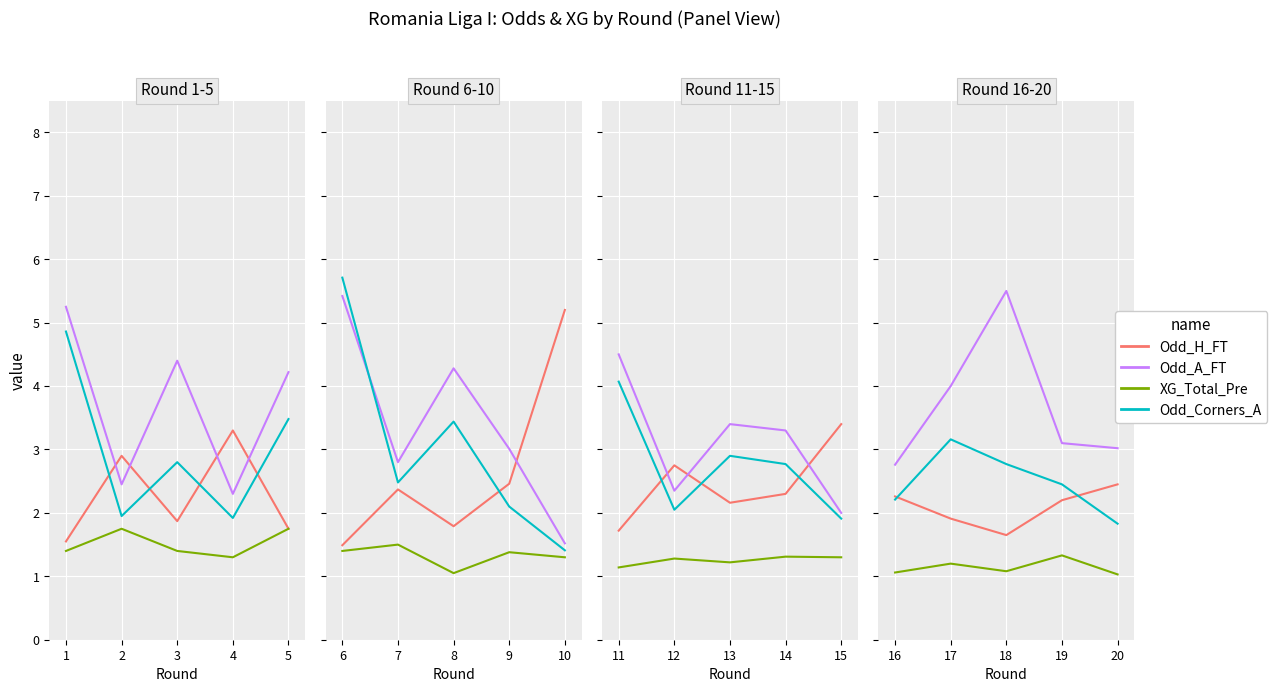

True or false: Odd_H_FT has more than 2 points higher than both neighbors.

False